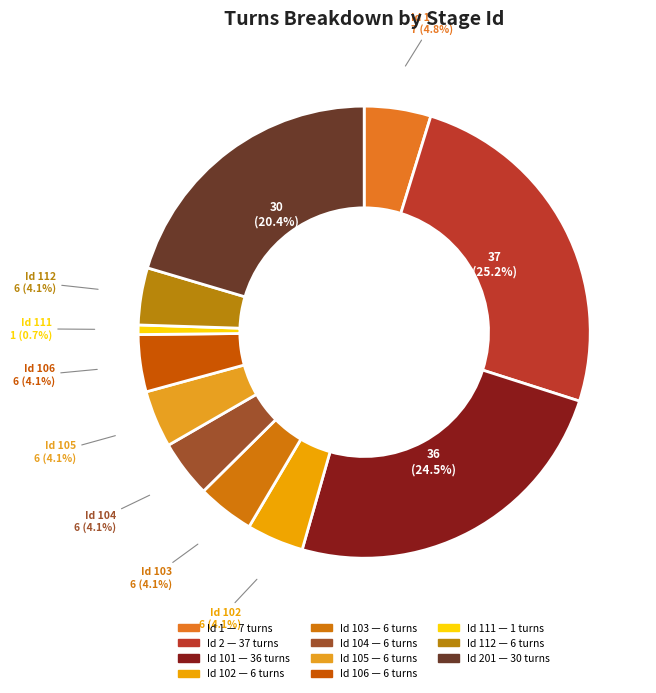

What is the largest slice in the pie chart?

Id 2